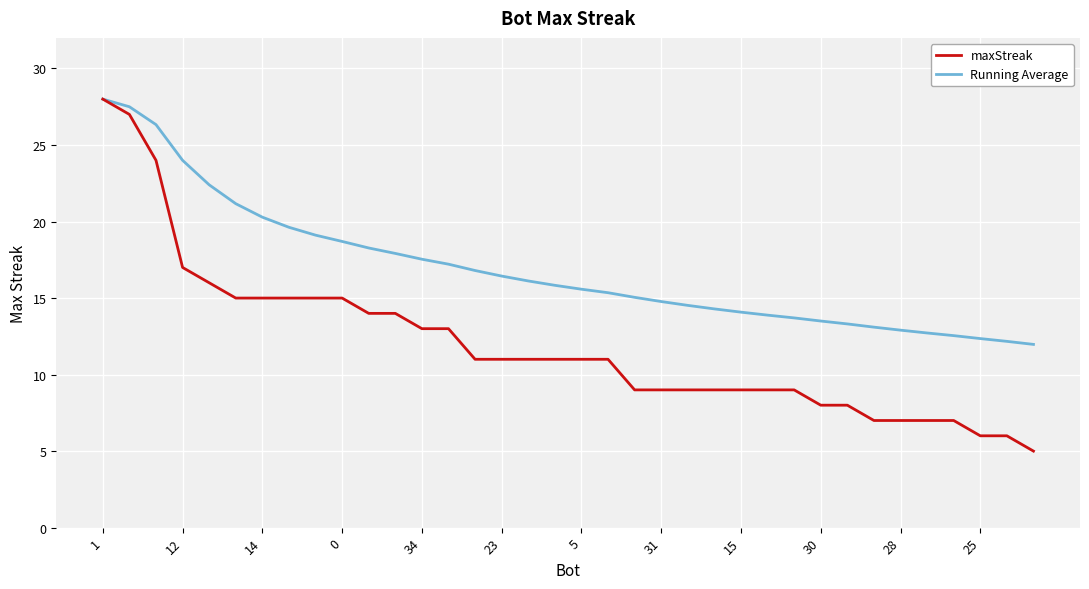

Which series has the largest total across all categories?

Running Average